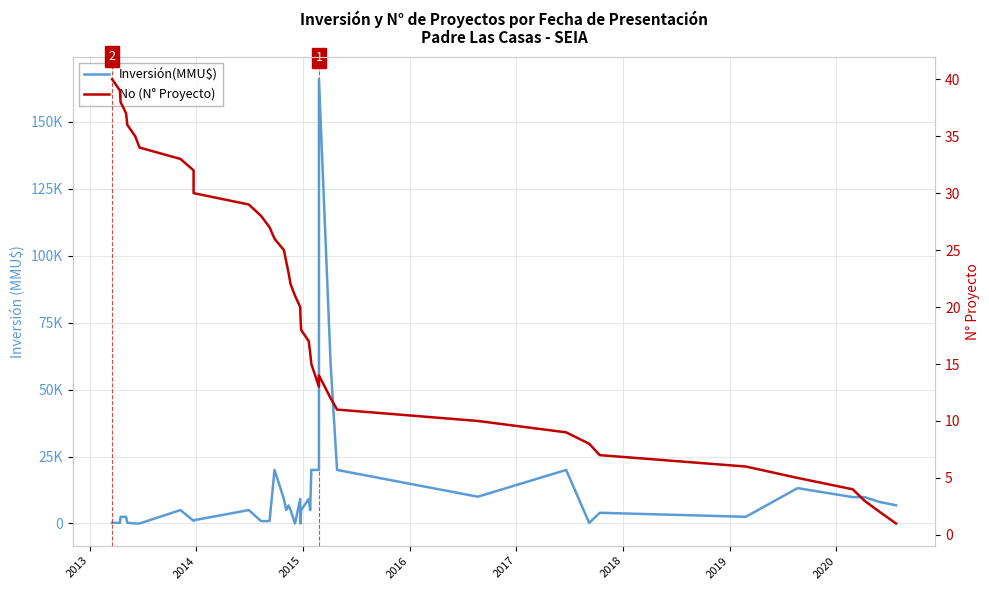

Which series ends up on top after the final intersection of Inversión(MMU$) and No (Proyecto)?

Inversión(MMU$)